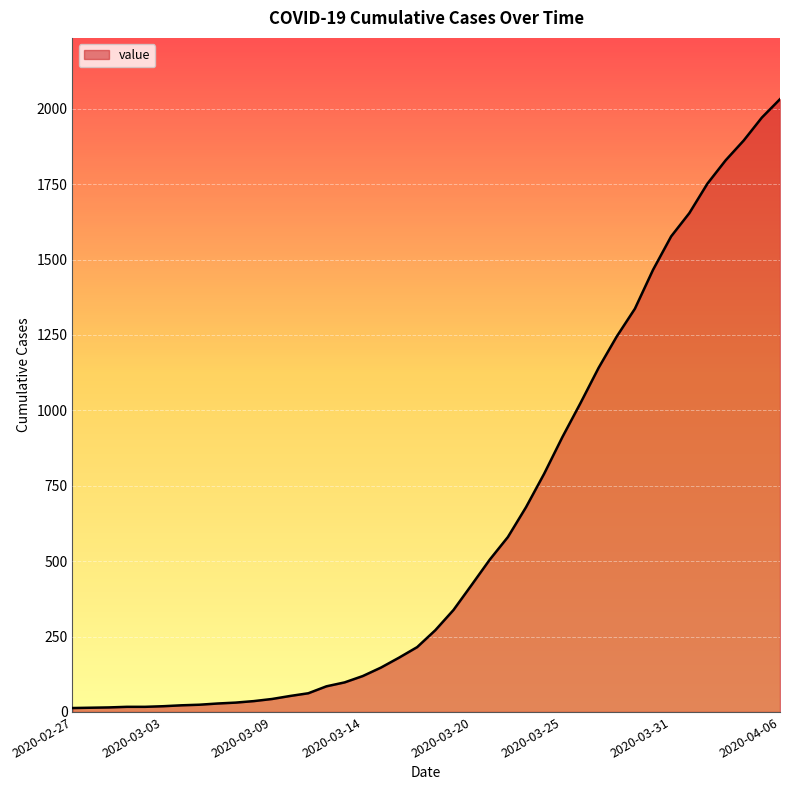

What is the maximum value shown in the chart?

2032